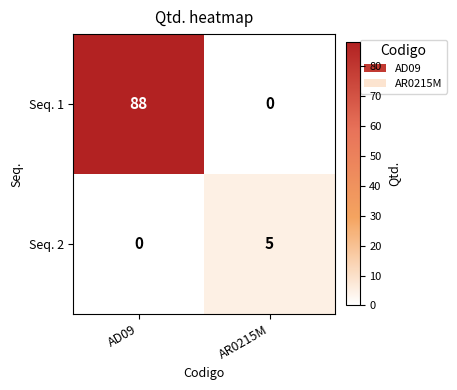

What is the maximum value shown in the chart?

88